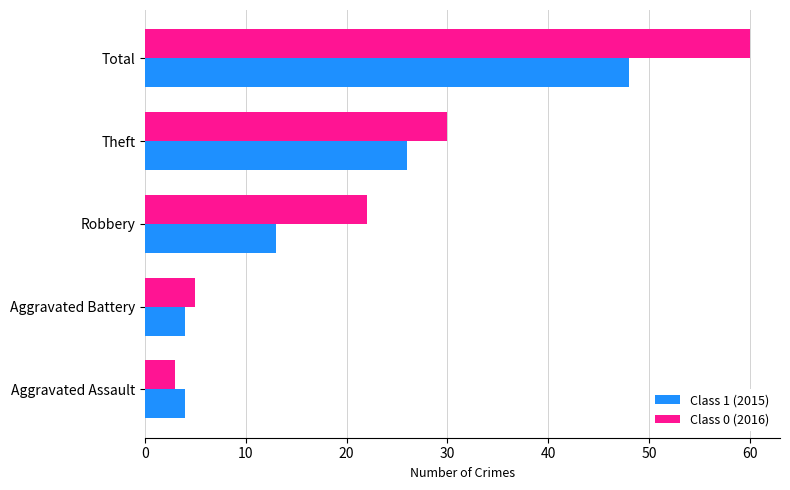

What is the spread (max minus min) of values at Robbery?

9